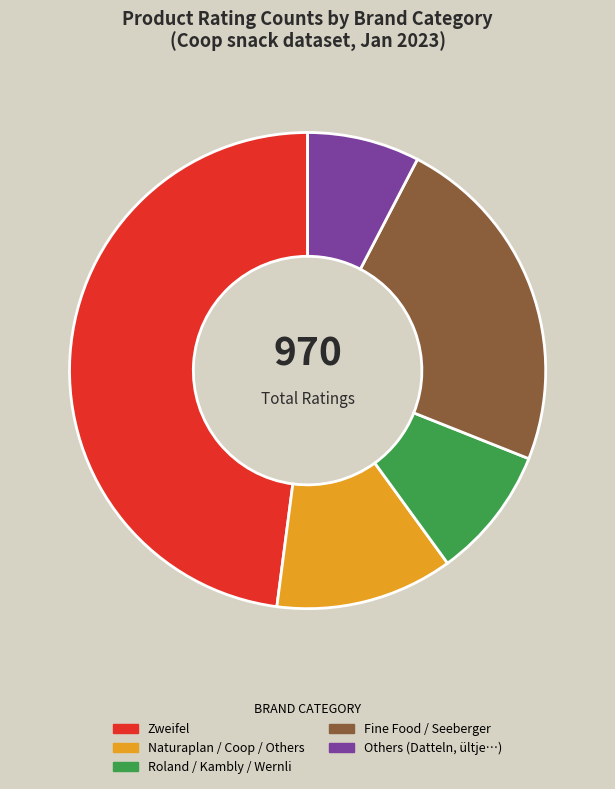

Count the number of slices in the pie.

5